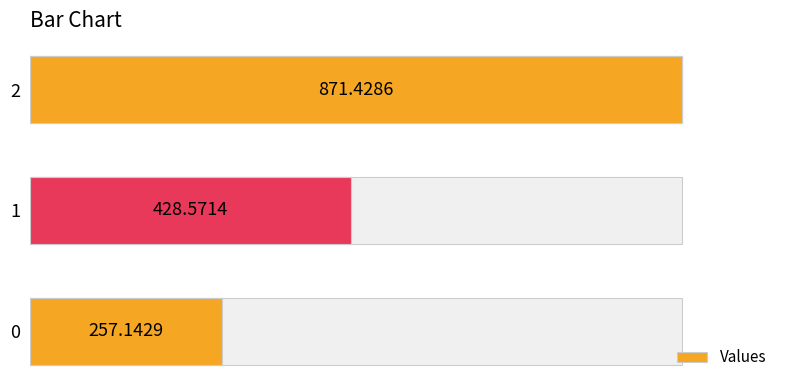

What is the sum of all values?

1557.1